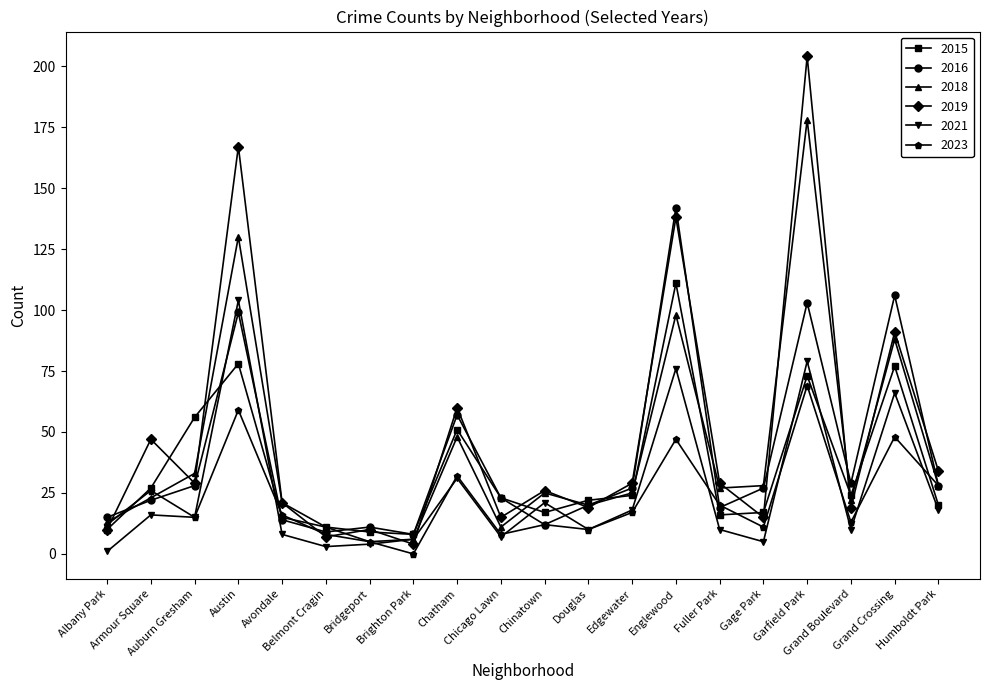

What are all the series names shown in the legend?

2015, 2016, 2018, 2019, 2021, 2023